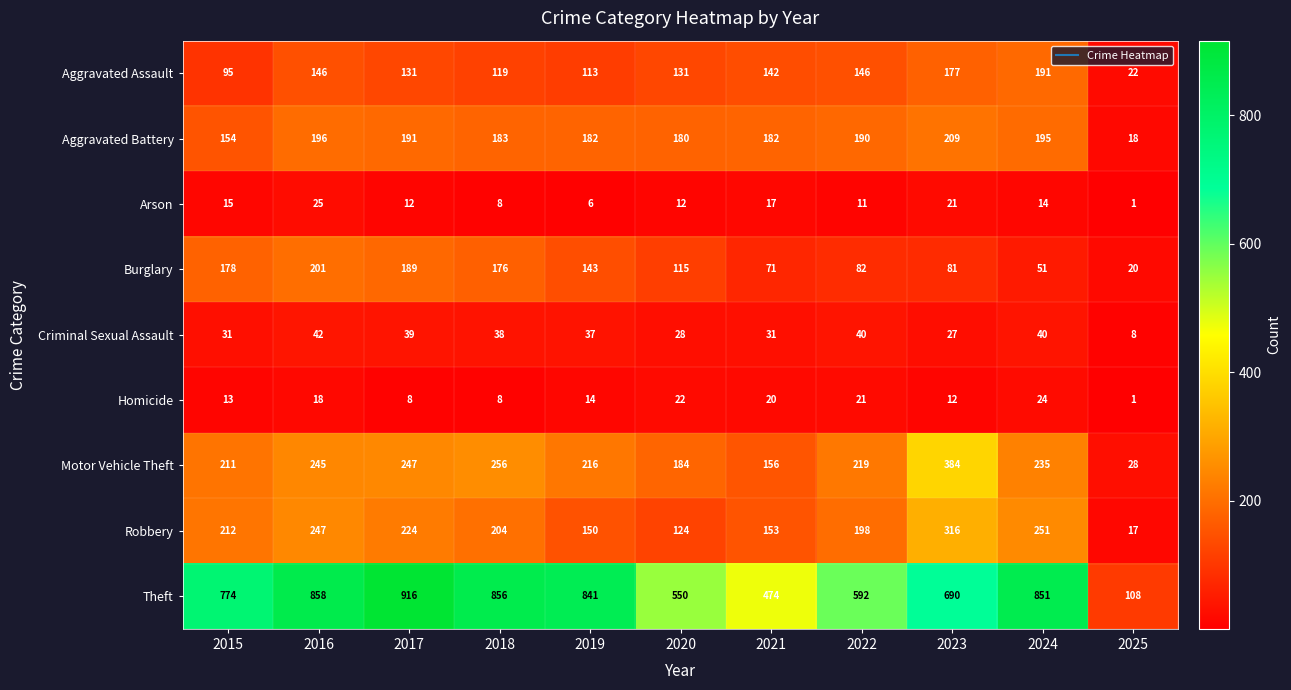

Is it true that Criminal Sexual Assault equals 41 at 2021?

False